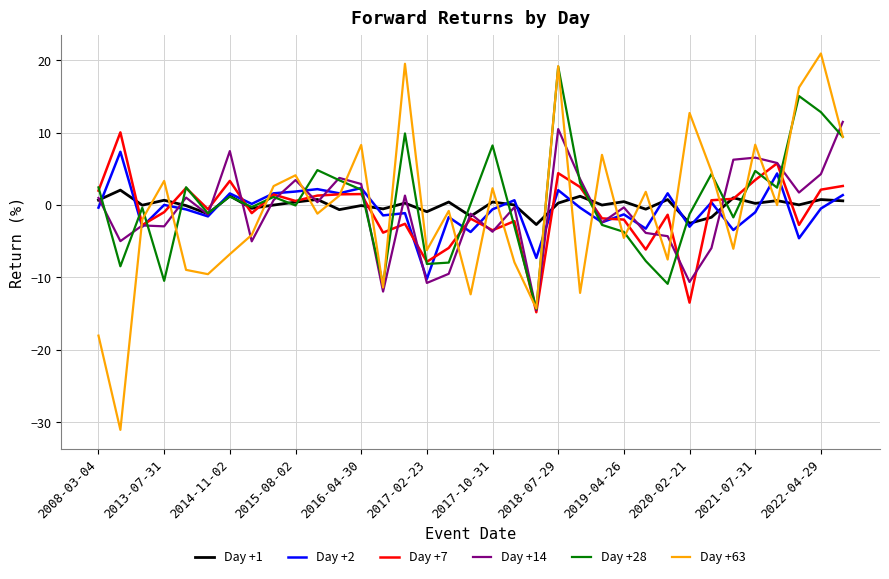

What is the highest value of the Day +28 series?

19.1